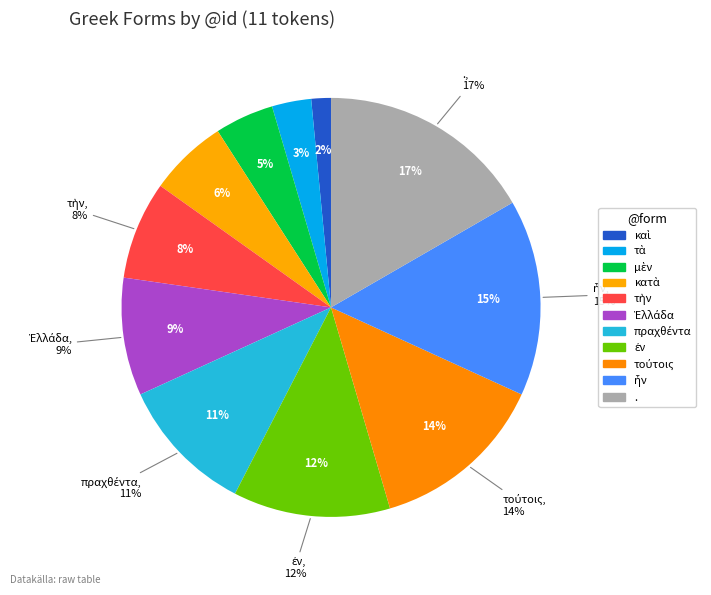

To the nearest percent, what is the difference between the . and πραχθέντα slice percentages?

6%